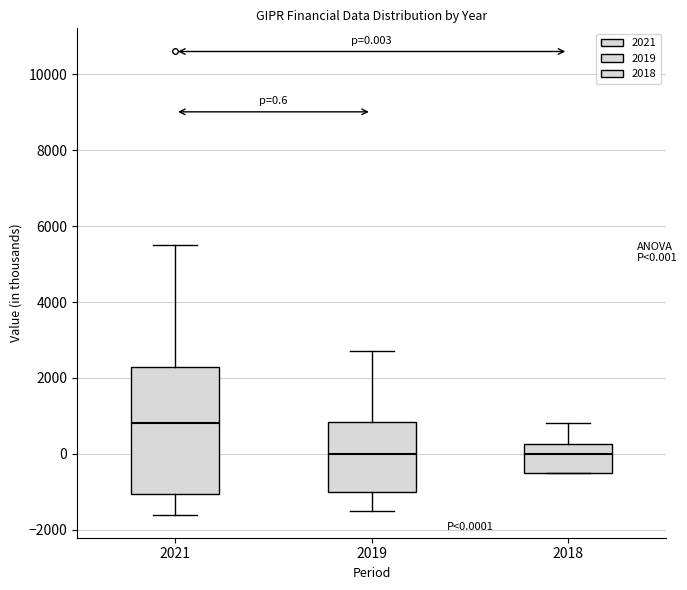

Which box is the tallest, from its lower edge to its upper edge?

2021